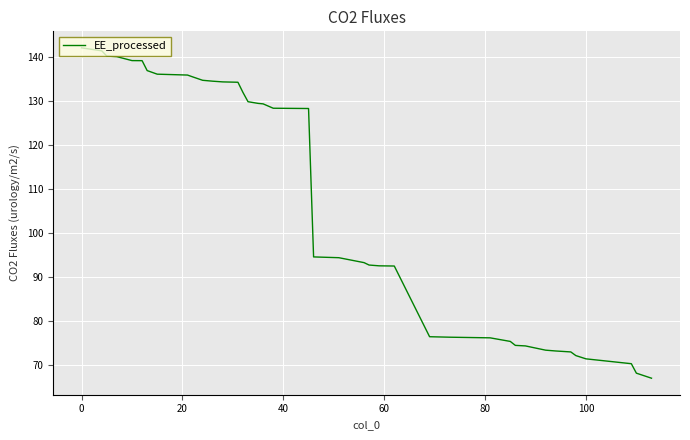

What is the difference between the maximum and minimum values?

75.0